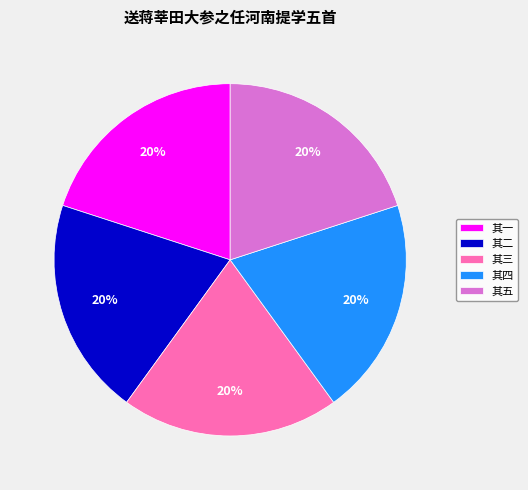

True or false: 其二 accounts for 20% of the total.

True